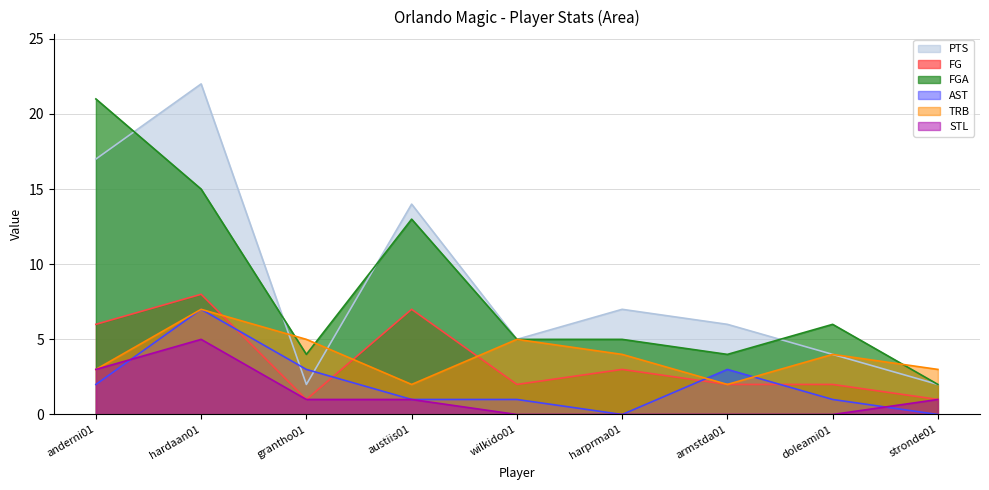

The PTS series shows 7 at doleami01. True or false?

False